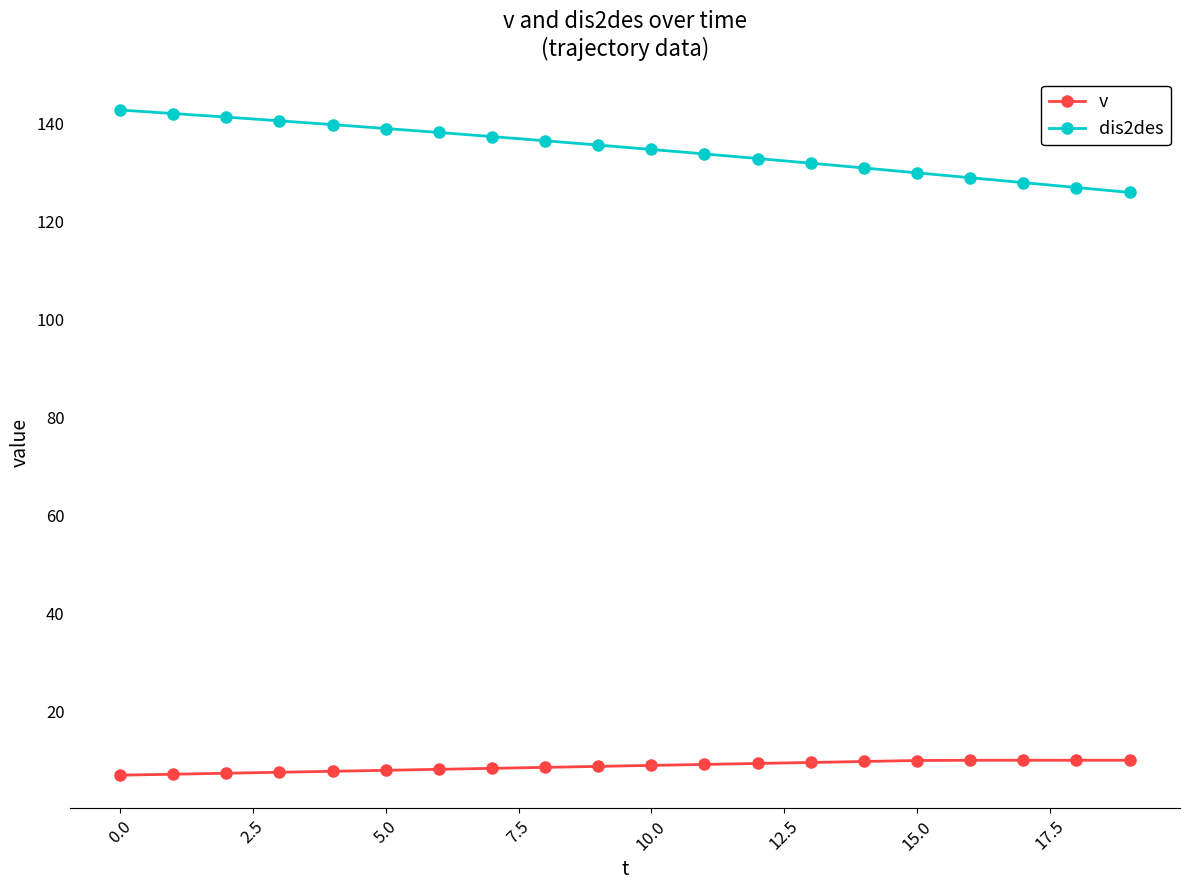

At how many categories does at least one series exceed 90?

20